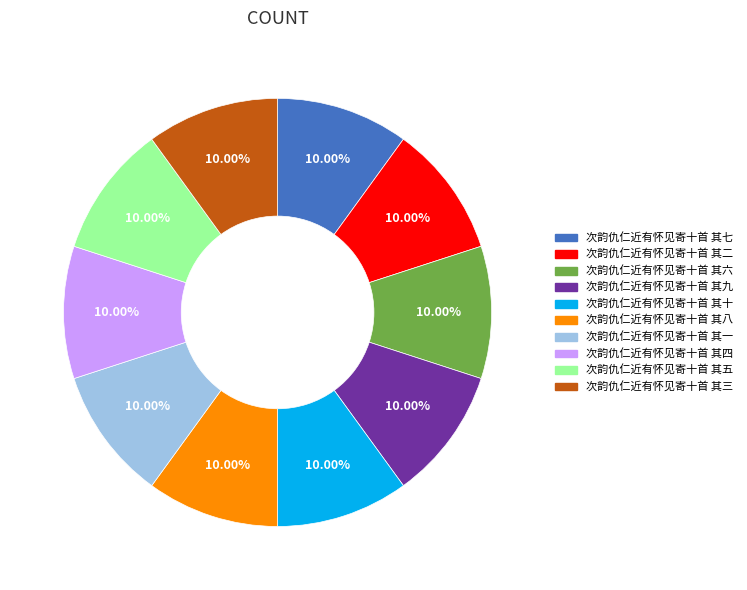

To the nearest percent, what percentage of the pie is 次韵仇仁近有怀见寄十首 其九?

10%